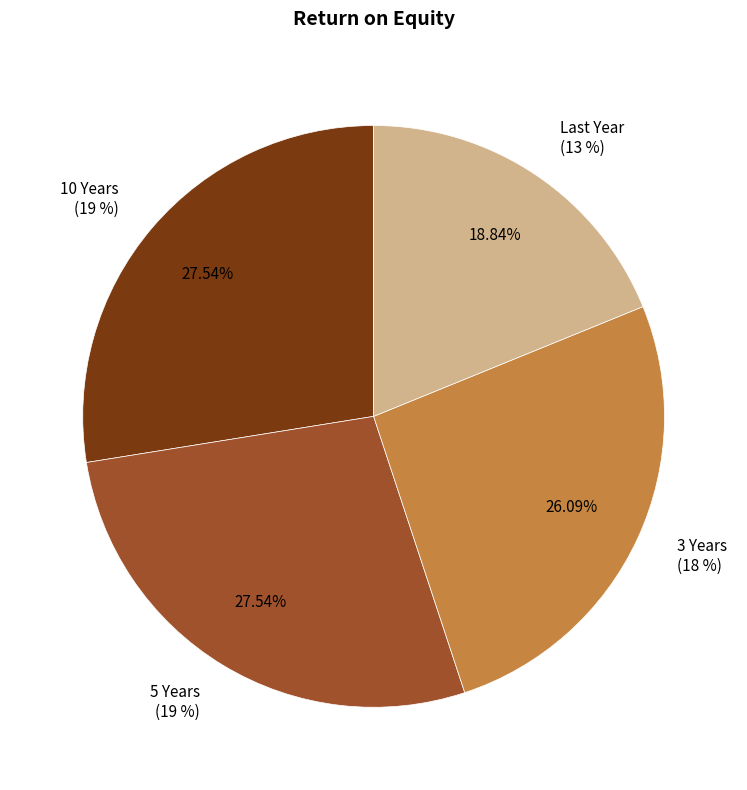

How many segments does this pie chart have?

4